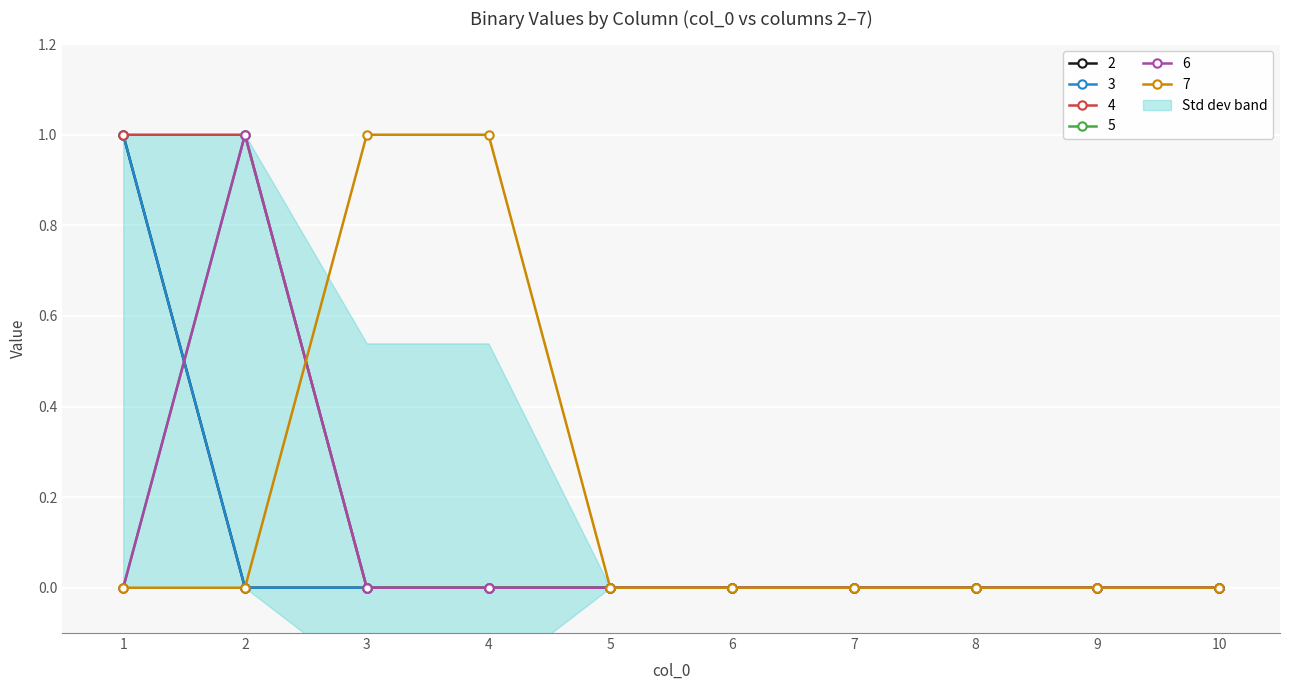

Count the number of data series in this chart.

6